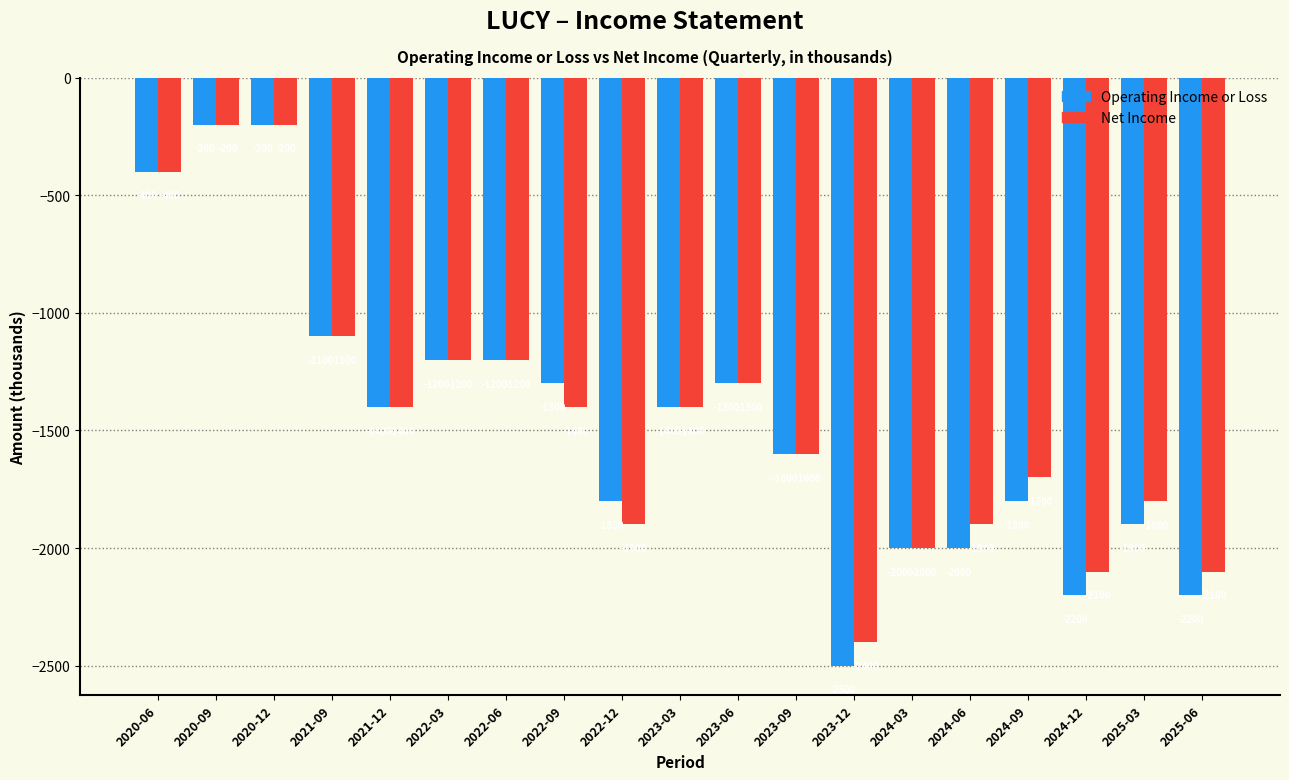

Reading left to right, what are all the values shown in this chart?

Operating Income or Loss: -400	-200	-200	-1100	-1400	-1200	-1200	-1300	-1800	-1400	-1300	-1600	-2500	-2000	-2000	-1800	-2200	-1900	-2200
Net Income: -400	-200	-200	-1100	-1400	-1200	-1200	-1400	-1900	-1400	-1300	-1600	-2400	-2000	-1900	-1700	-2100	-1800	-2100